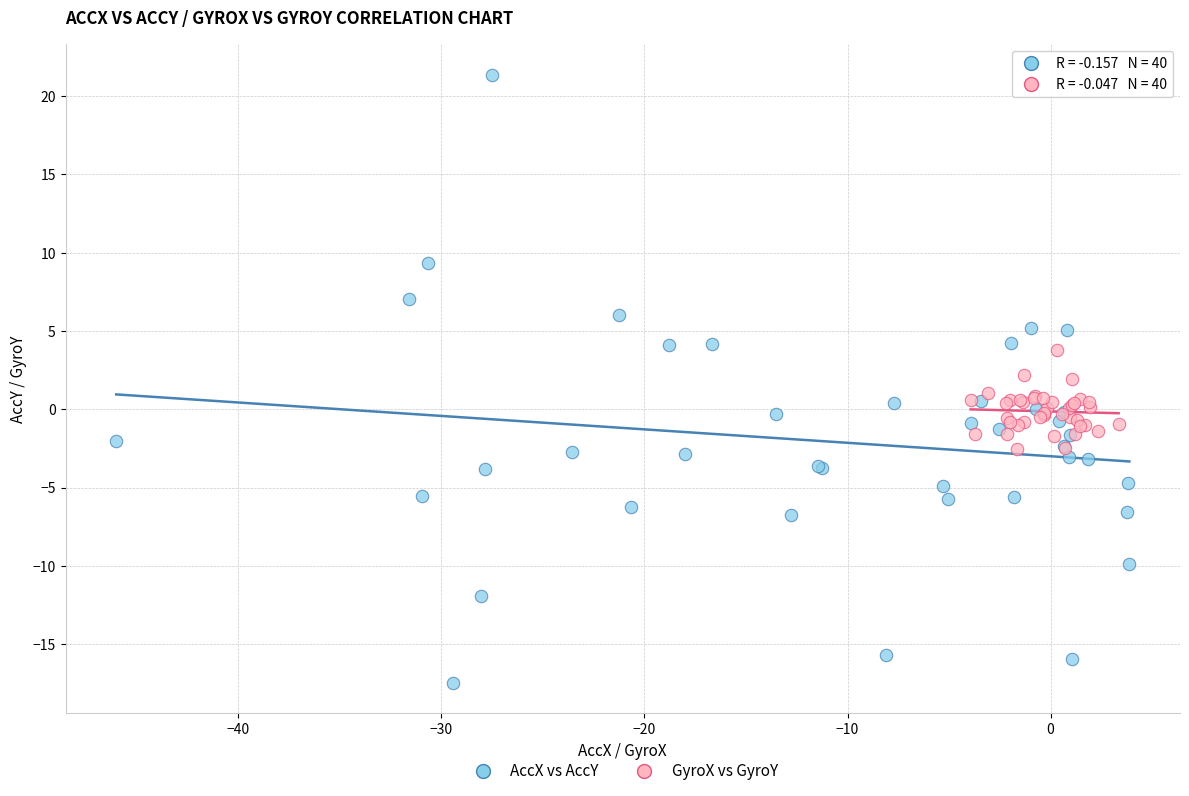

Which series reaches the minimum Y coordinate?

AccX vs AccY